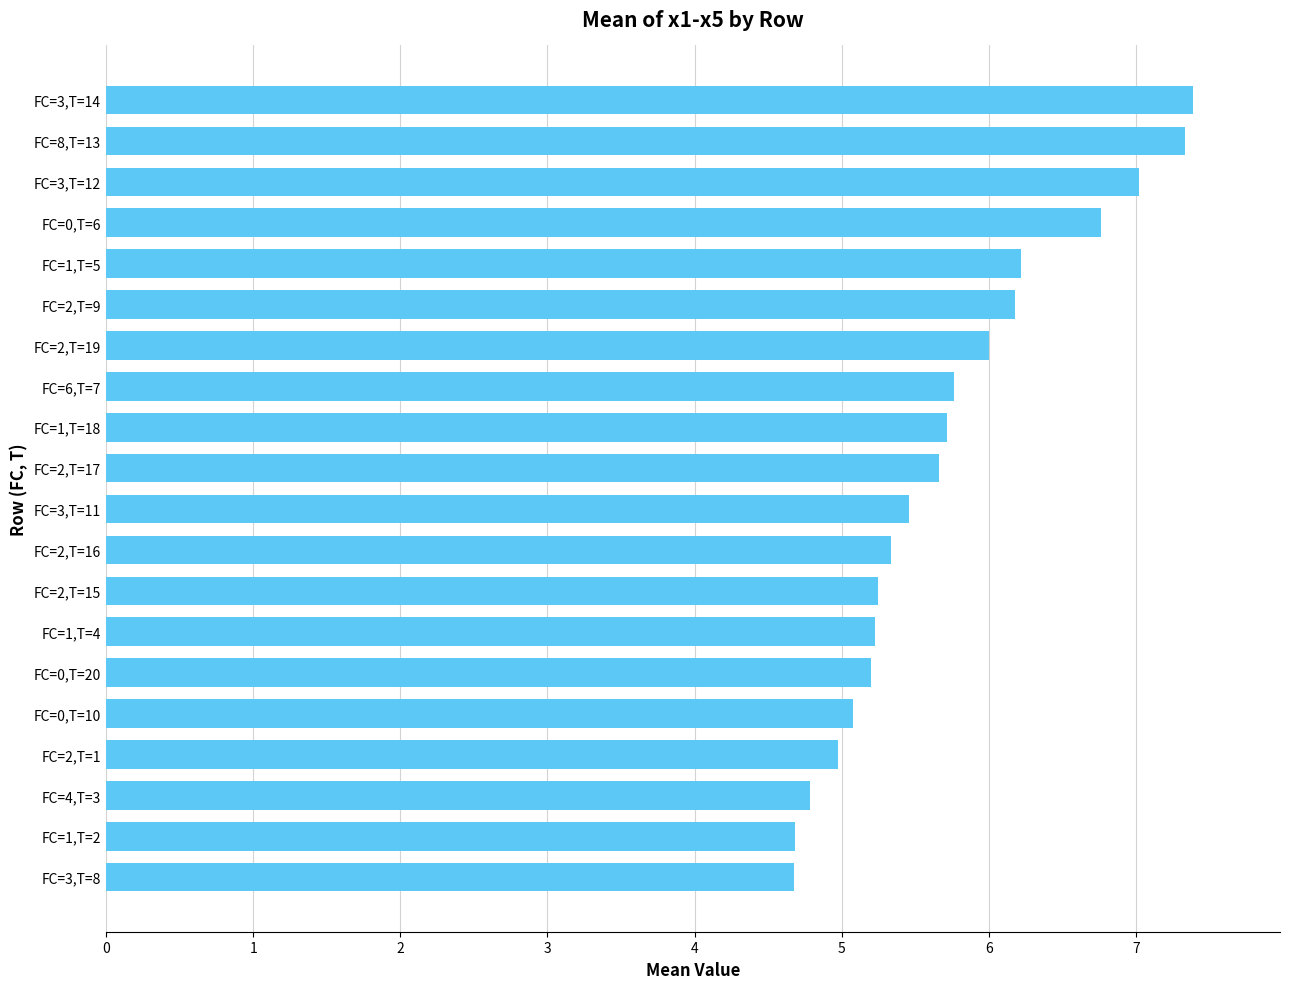

Reading top to bottom, transcribe all the data shown in this chart.

7.4	7.3	7.0	6.8	6.2	6.2	6.0	5.8	5.7	5.7	5.5	5.3	5.2	5.2	5.2	5.1	5.0	4.8	4.7	4.7